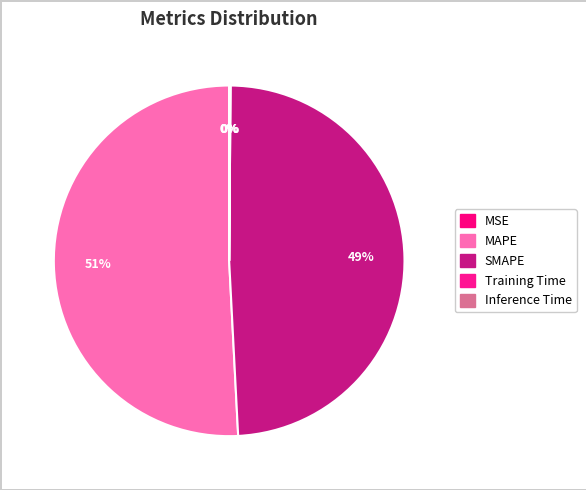

Do Inference Time and MSE together represent more than half of the pie?

No